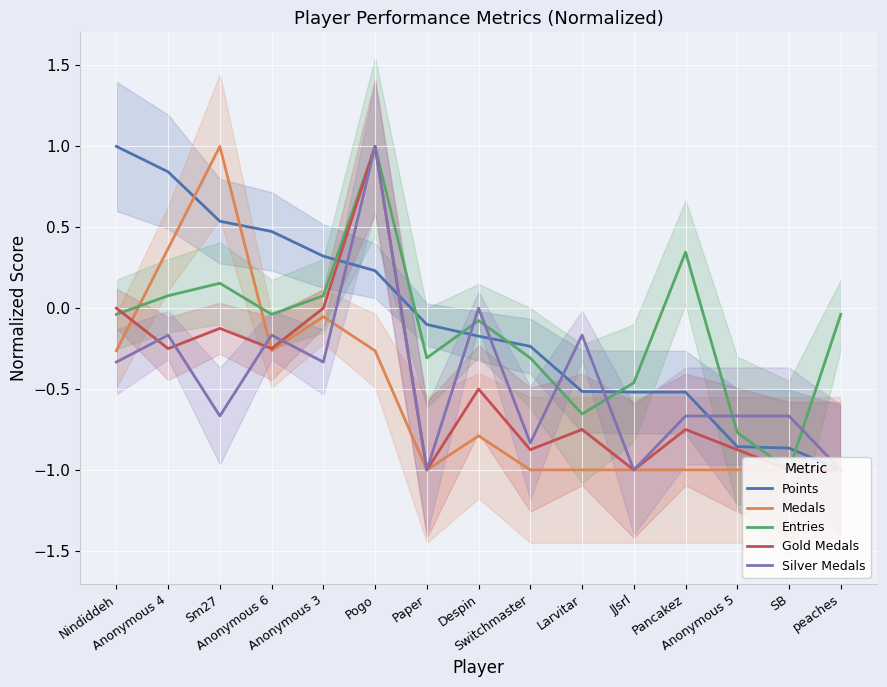

After their last crossing, which series has the higher values: Gold Medals or Entries?

Entries